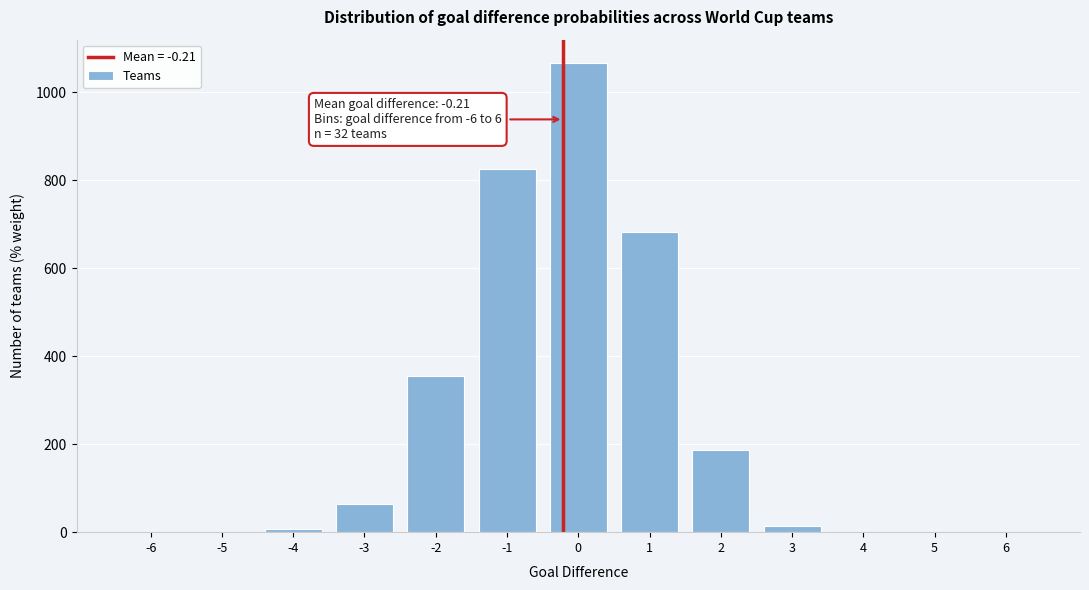

What is the sum of all values?

3199.7